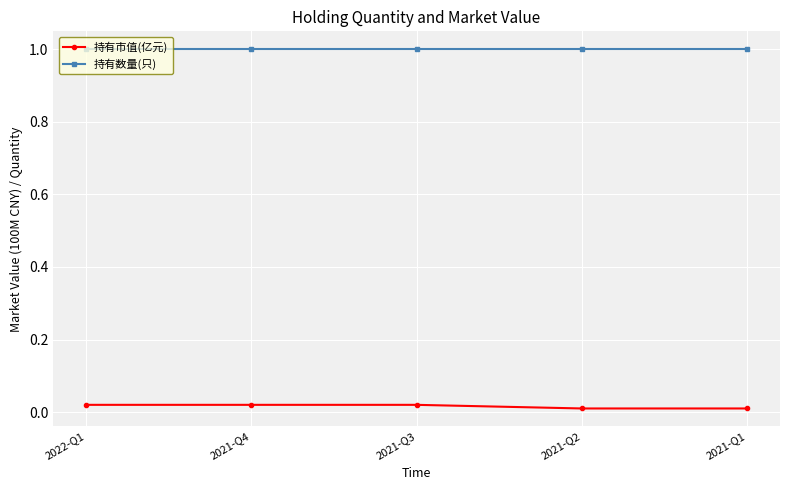

What is the total value across all series at 2021-Q4?

1.0